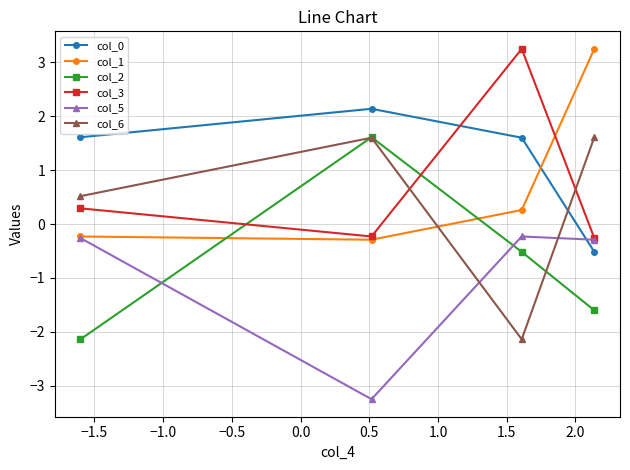

Count the col_6 values in the range 0 to 1.

1